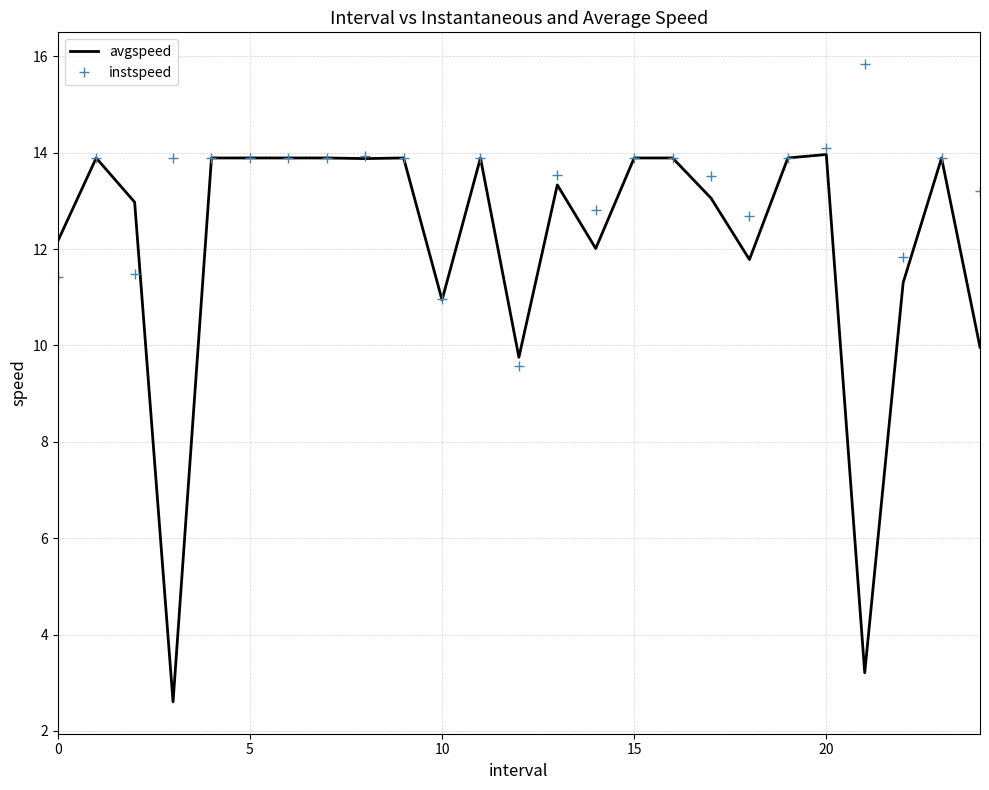

Which series has the largest total across all categories?

instspeed